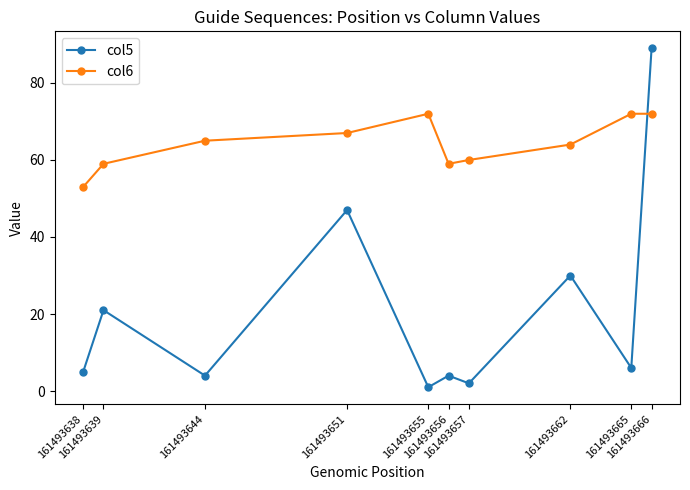

What is the greatest value displayed?

89